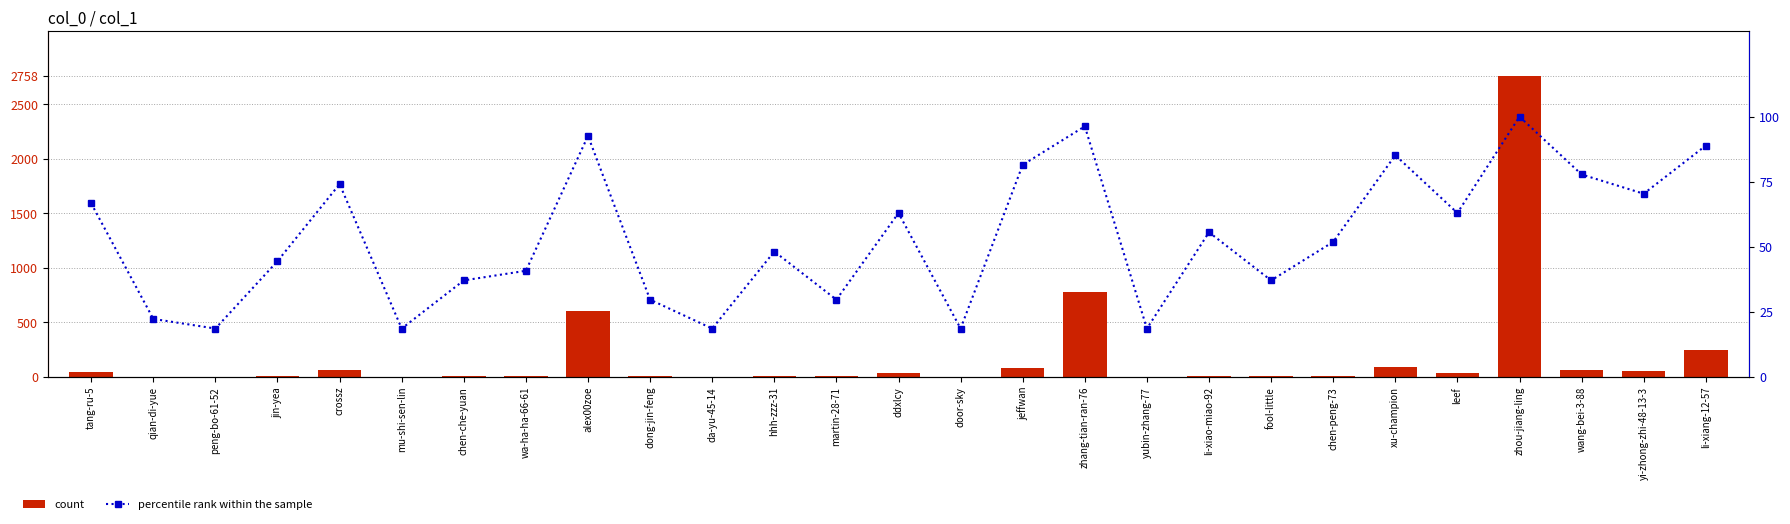

Which series has the widest spread of values?

count